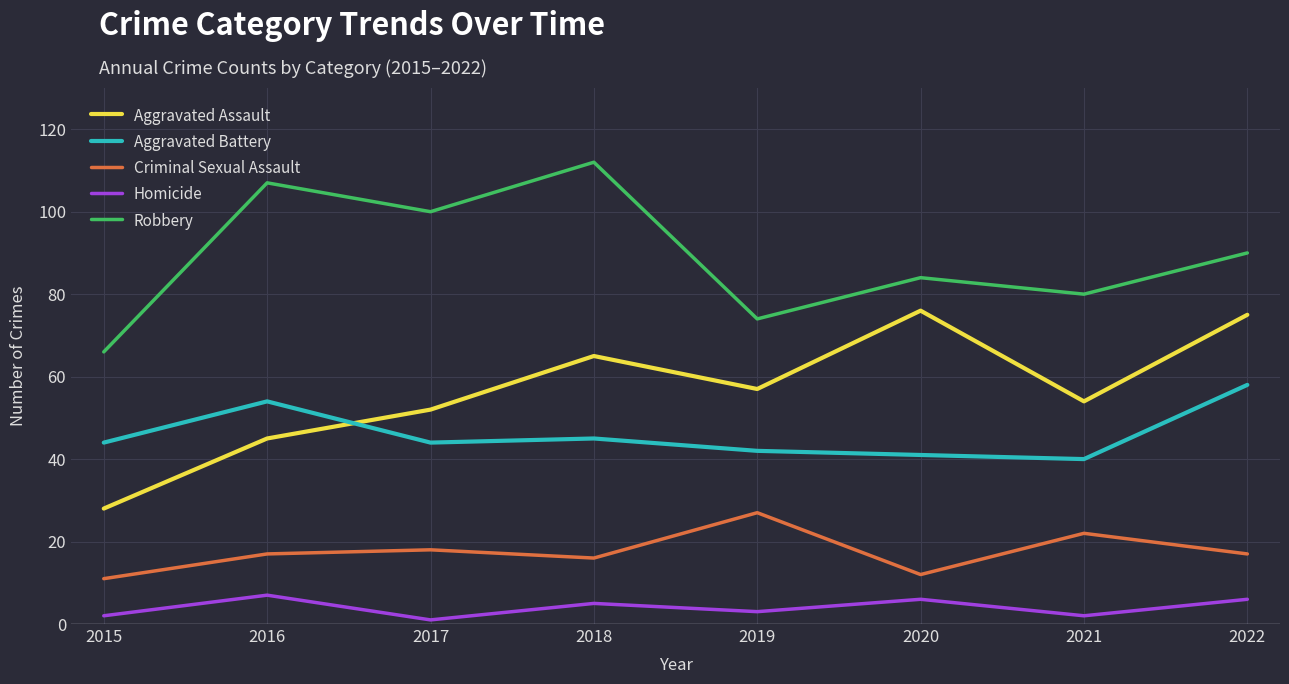

Is it true that Aggravated Assault equals 73 at 2017?

False